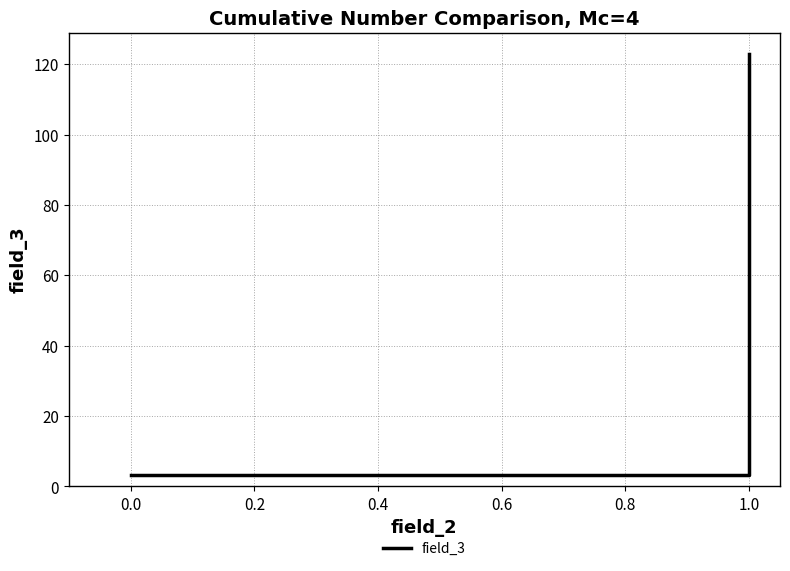

The chart shows a value of 77.8 at 1.0. True or false?

False